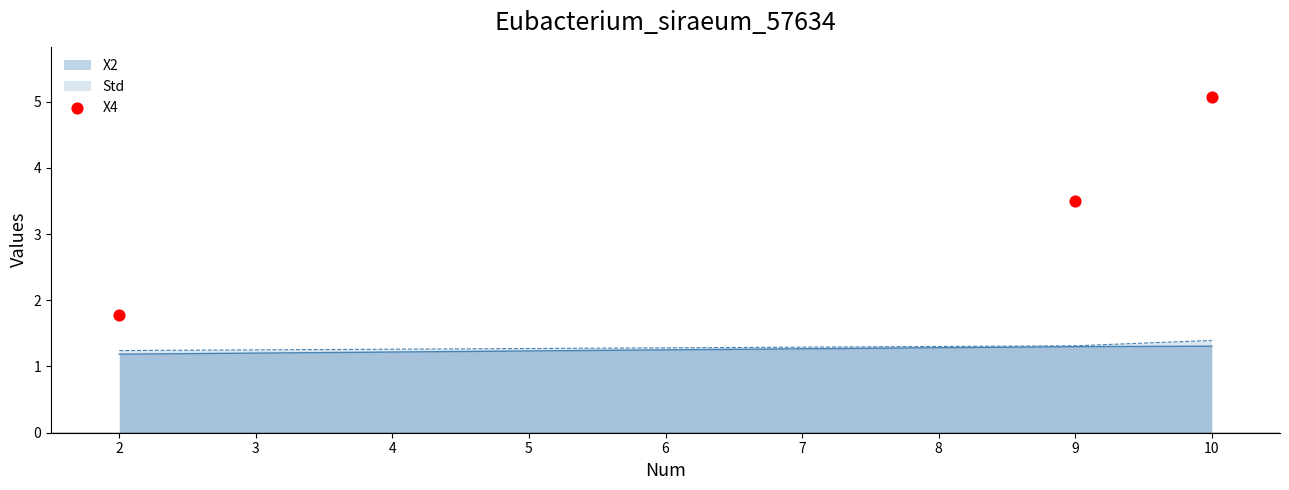

What is the highest value of the Std series?

1.4